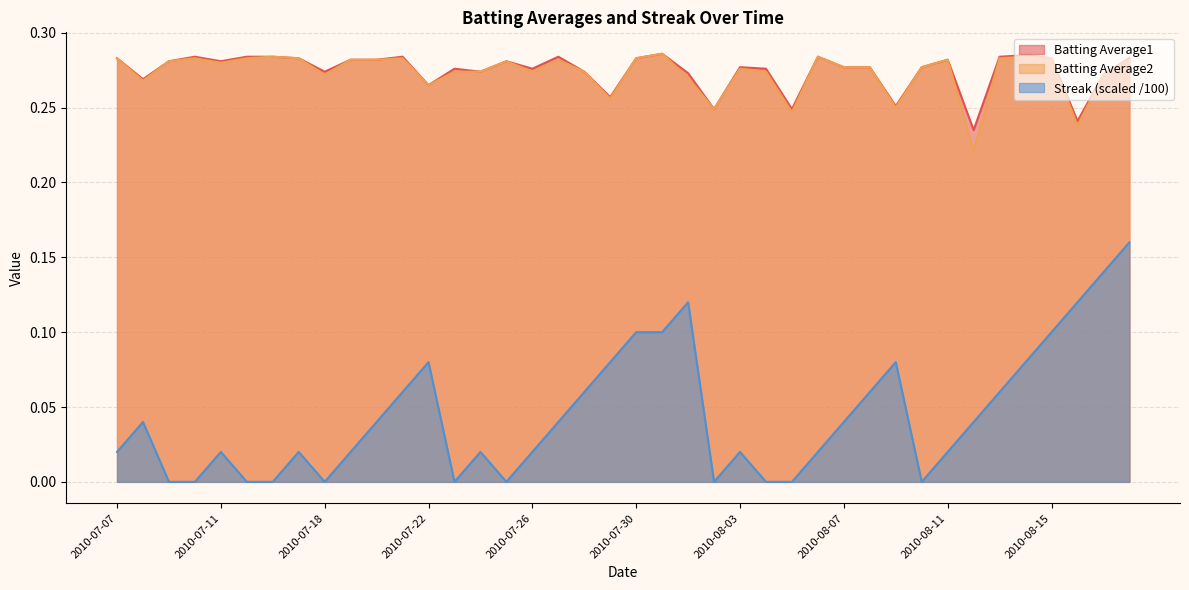

Reading left to right, extract all data points from this chart.

Batting Average1: 0.3	0.3	0.3	0.3	0.3	0.3	0.3	0.3	0.3	0.3	0.3	0.3	0.3	0.3	0.3	0.3	0.3	0.3	0.3	0.3	0.3	0.3	0.3	0.2	0.3	0.3	0.2	0.3	0.3	0.3	0.3	0.3	0.3	0.2	0.3	0.3	0.3	0.2	0.3	0.3
Batting Average2: 0.3	0.3	0.3	0.3	0.3	0.3	0.3	0.3	0.3	0.3	0.3	0.3	0.3	0.3	0.3	0.3	0.3	0.3	0.3	0.3	0.3	0.3	0.3	0.2	0.3	0.3	0.2	0.3	0.3	0.3	0.2	0.3	0.3	0.2	0.3	0.3	0.3	0.2	0.3	0.3
Streak: 0.0	0.0	0.0	0.0	0.0	0.0	0.0	0.0	0.0	0.0	0.0	0.1	0.1	0.0	0.0	0.0	0.0	0.0	0.1	0.1	0.1	0.1	0.1	0.0	0.0	0.0	0.0	0.0	0.0	0.1	0.1	0.0	0.0	0.0	0.1	0.1	0.1	0.1	0.1	0.2